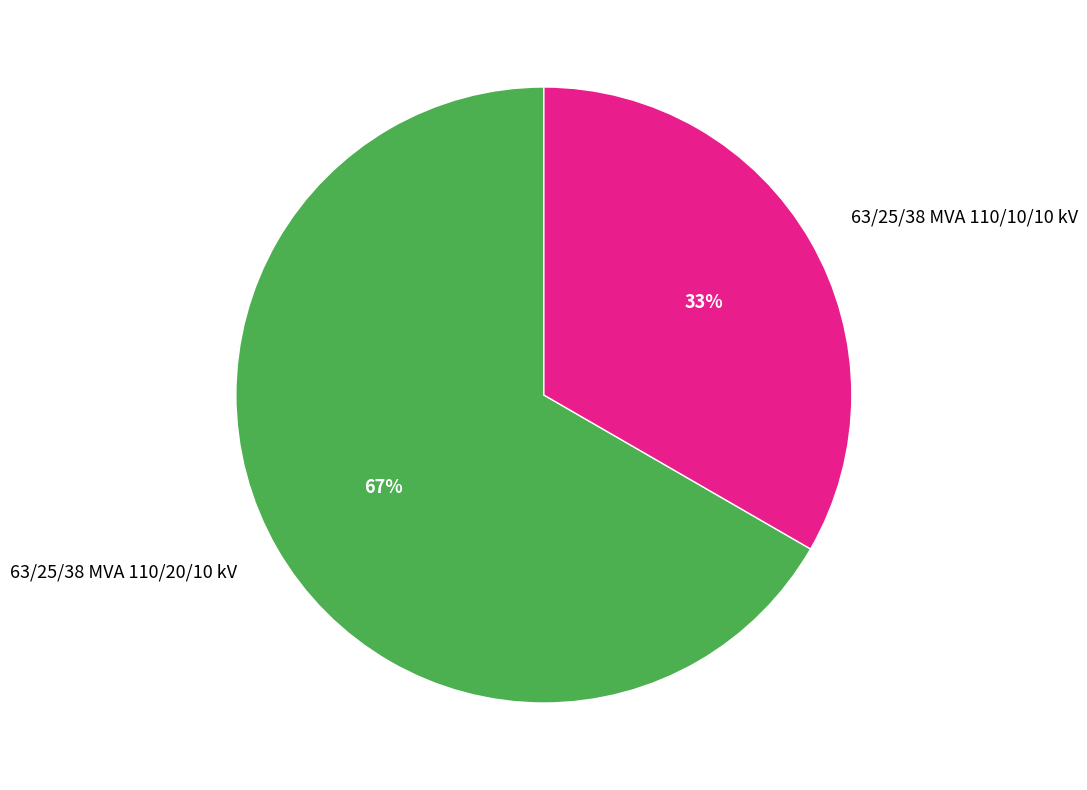

Is it true that 63/25/38 MVA 110/10/10 kV is 33% of the pie?

True